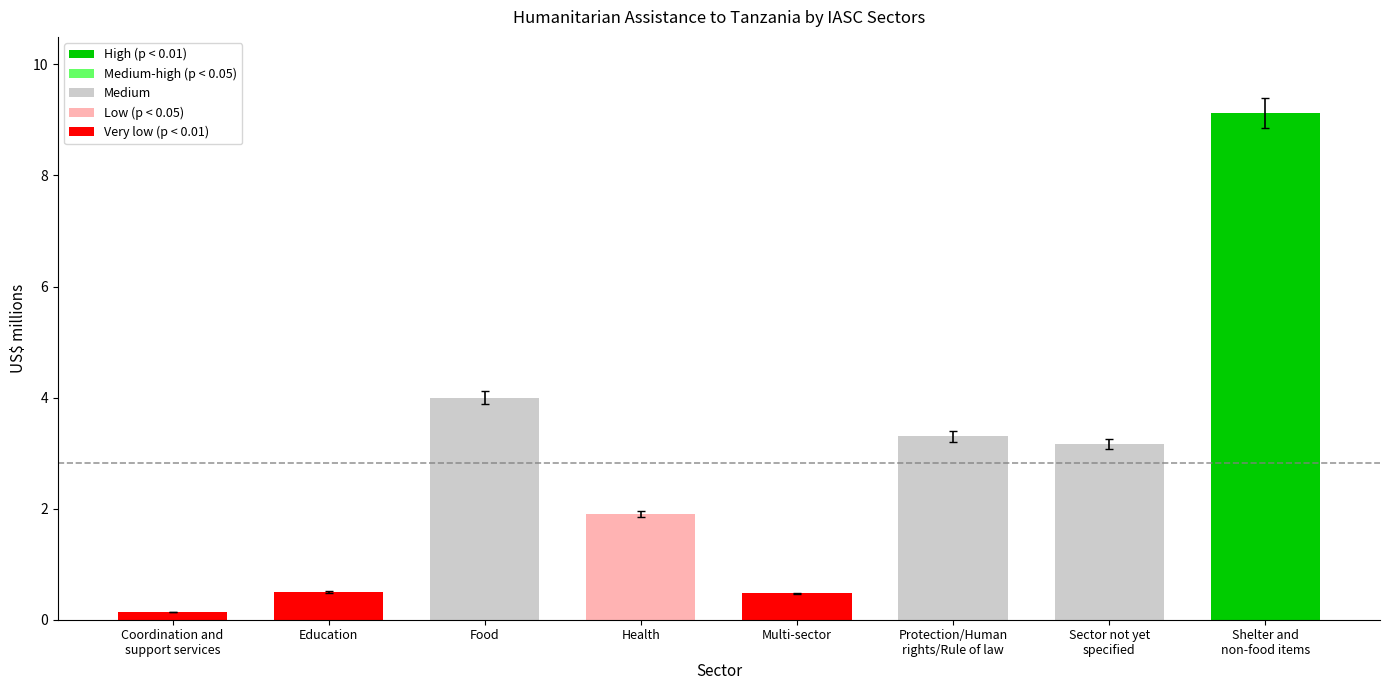

What is the sum of the values at Coordination and
support services and Multi-sector?

0.6